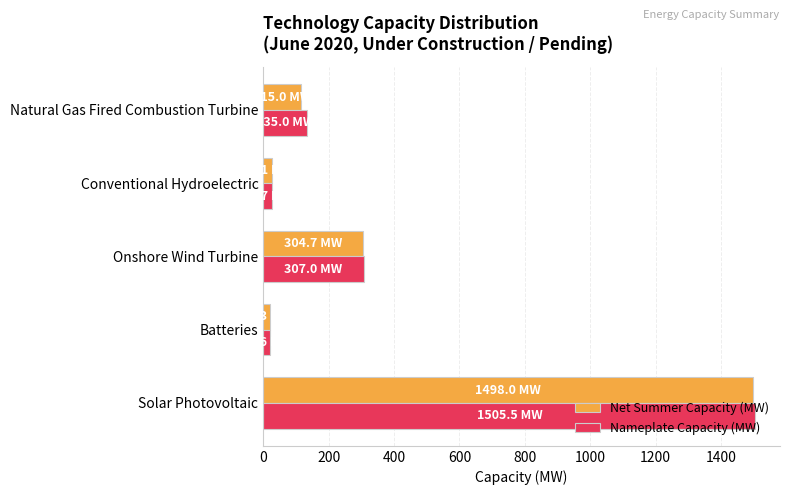

At which category is the sum across all series the highest?

Solar Photovoltaic